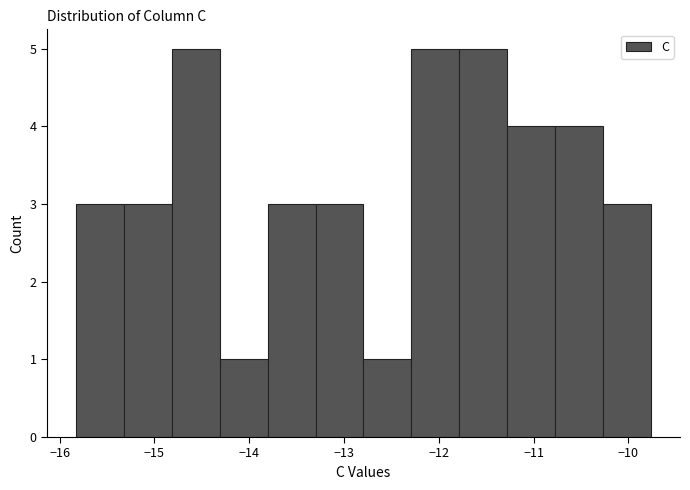

What is the height of the bar covering -13.8 to -13.3 on the x-axis? Neither the bar edges nor the heights are printed on the chart, so give them approximately, as read against the axes.

3